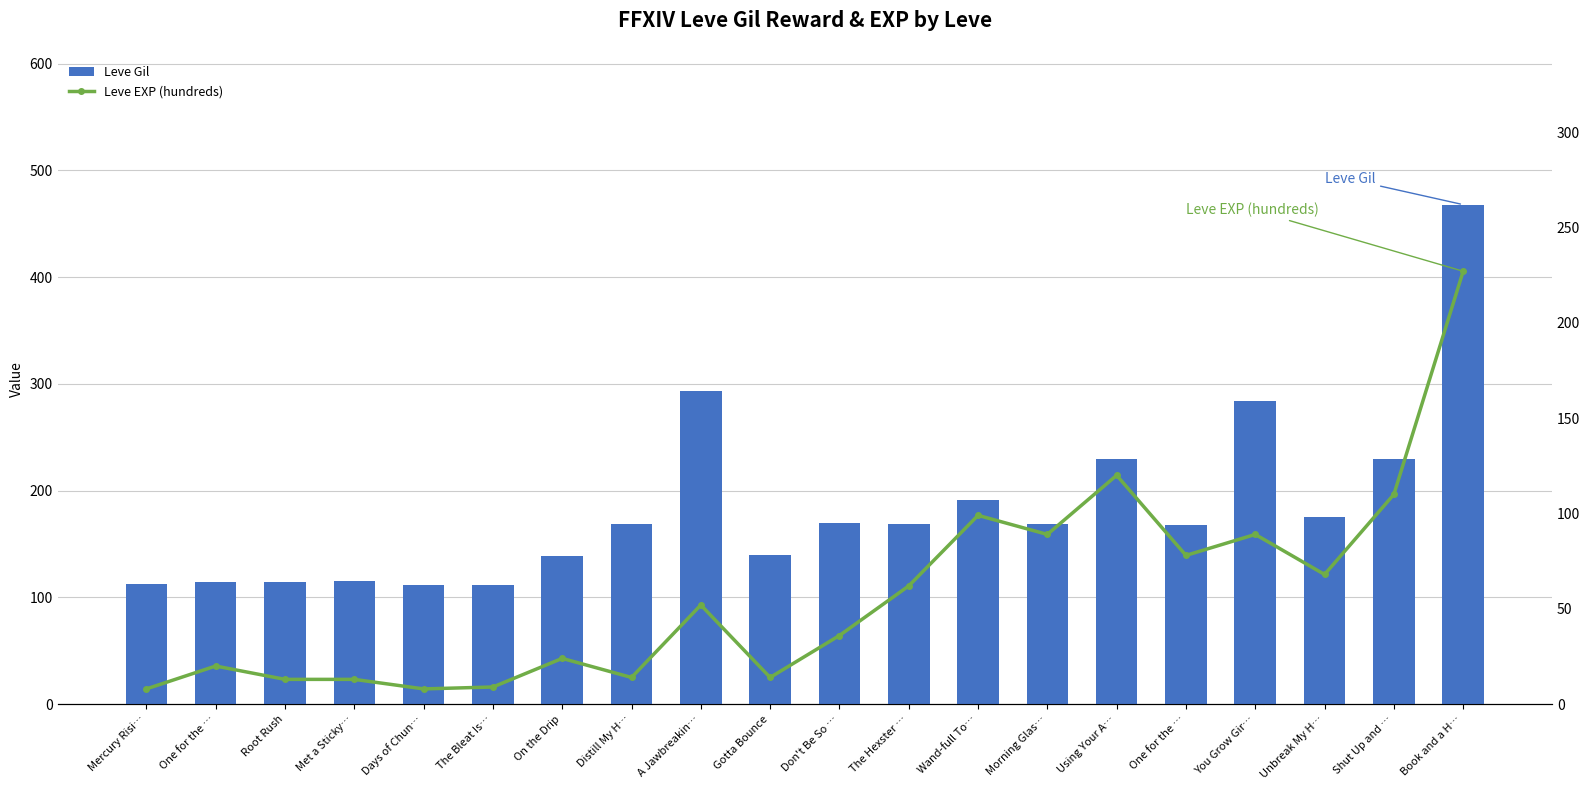

List the labels in order of Leve Gil value, smallest first.

Days of Chun…, The Bleat Is…, Mercury Risi…, One for the …, Root Rush, Met a Sticky…, On the Drip, Gotta Bounce, One for the …, Distill My H…, The Hexster …, Morning Glas…, Don't Be So …, Unbreak My H…, Wand-full To…, Using Your A…, Shut Up and …, You Grow Gir…, A Jawbreakin…, Book and a H…